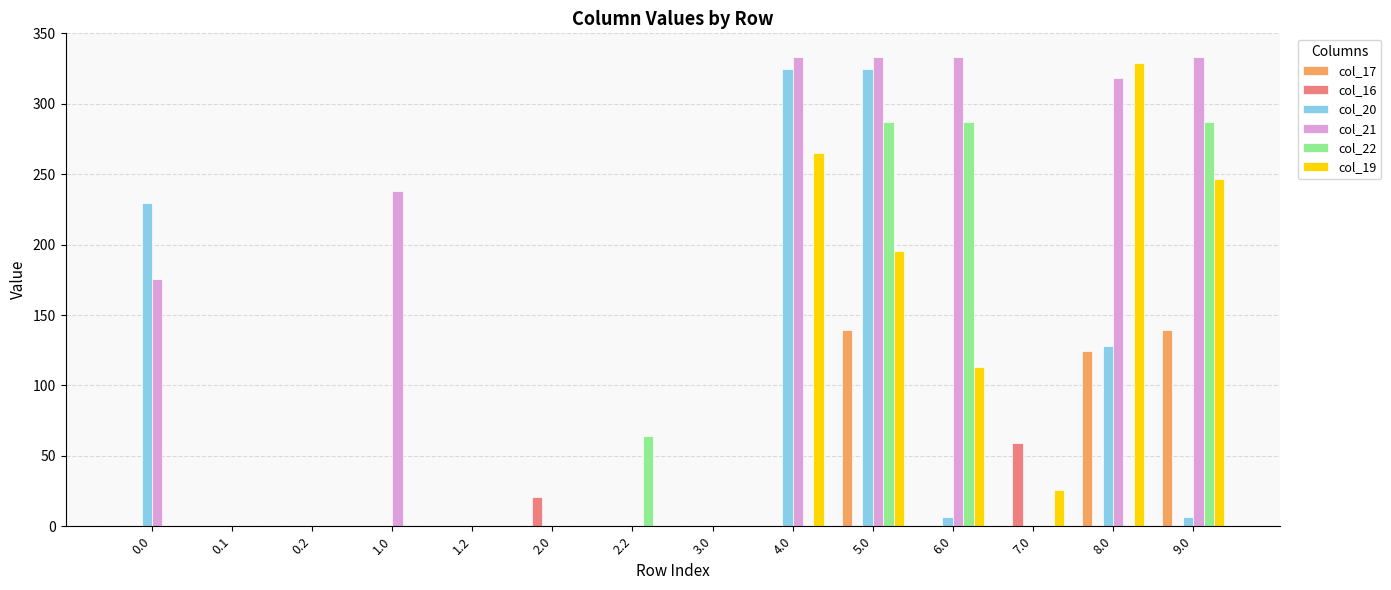

At which label is col_19 closest to 164?

5.0